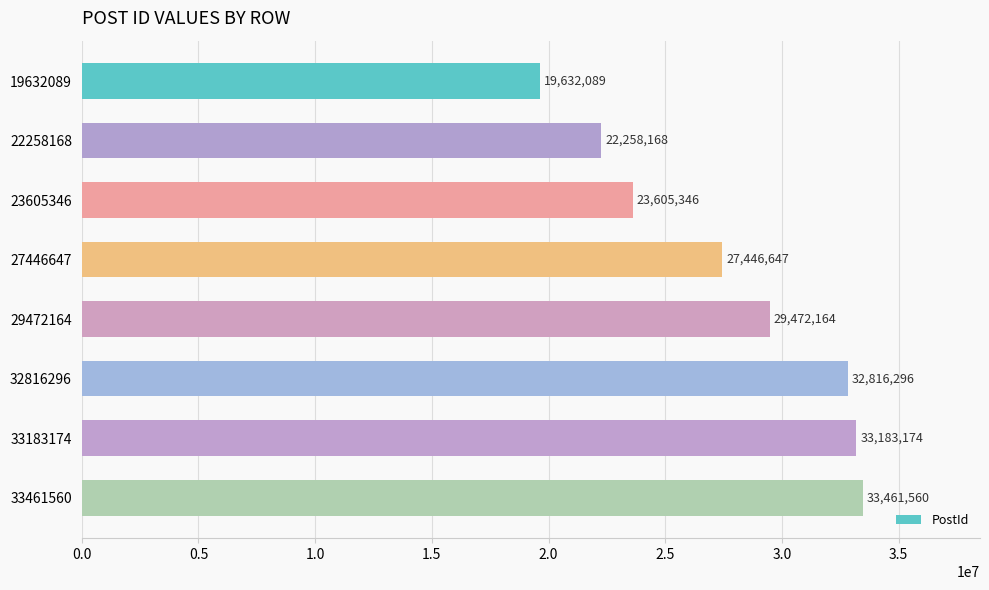

True or false: the data shows 13695674 at 19632089.

False